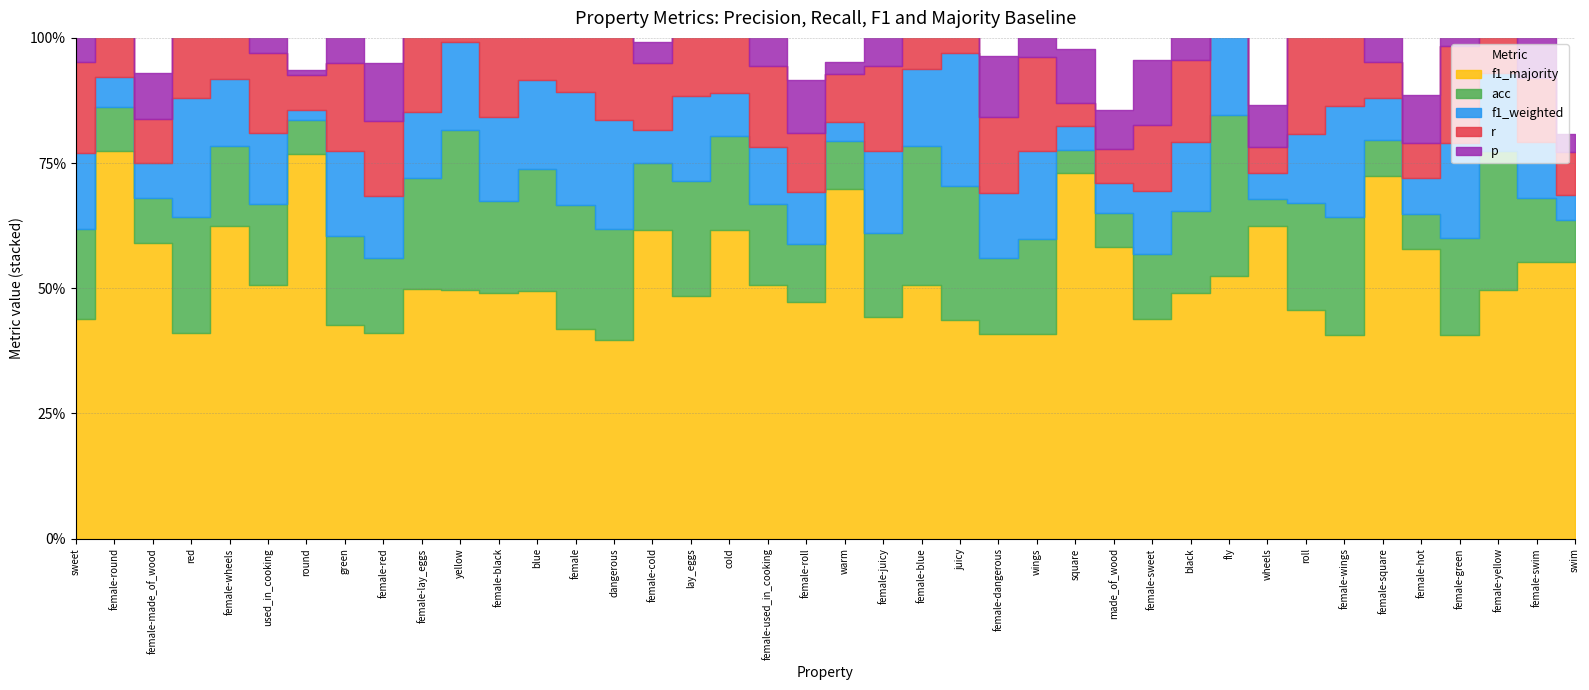

Read the f1_weighted value at female-juicy.

0.2